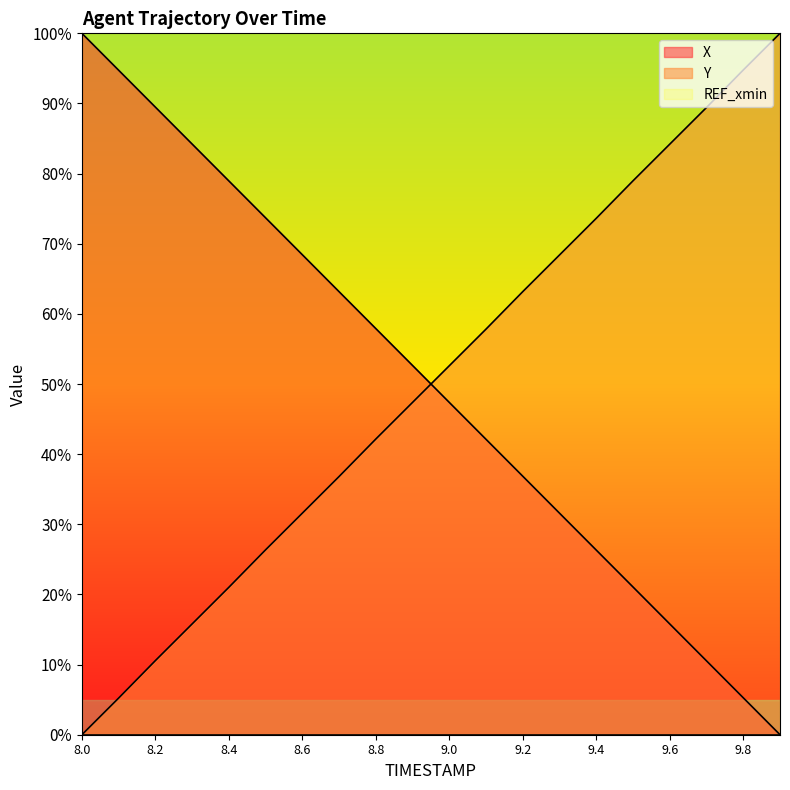

The Y series shows 51.7 at 8.7. True or false?

False